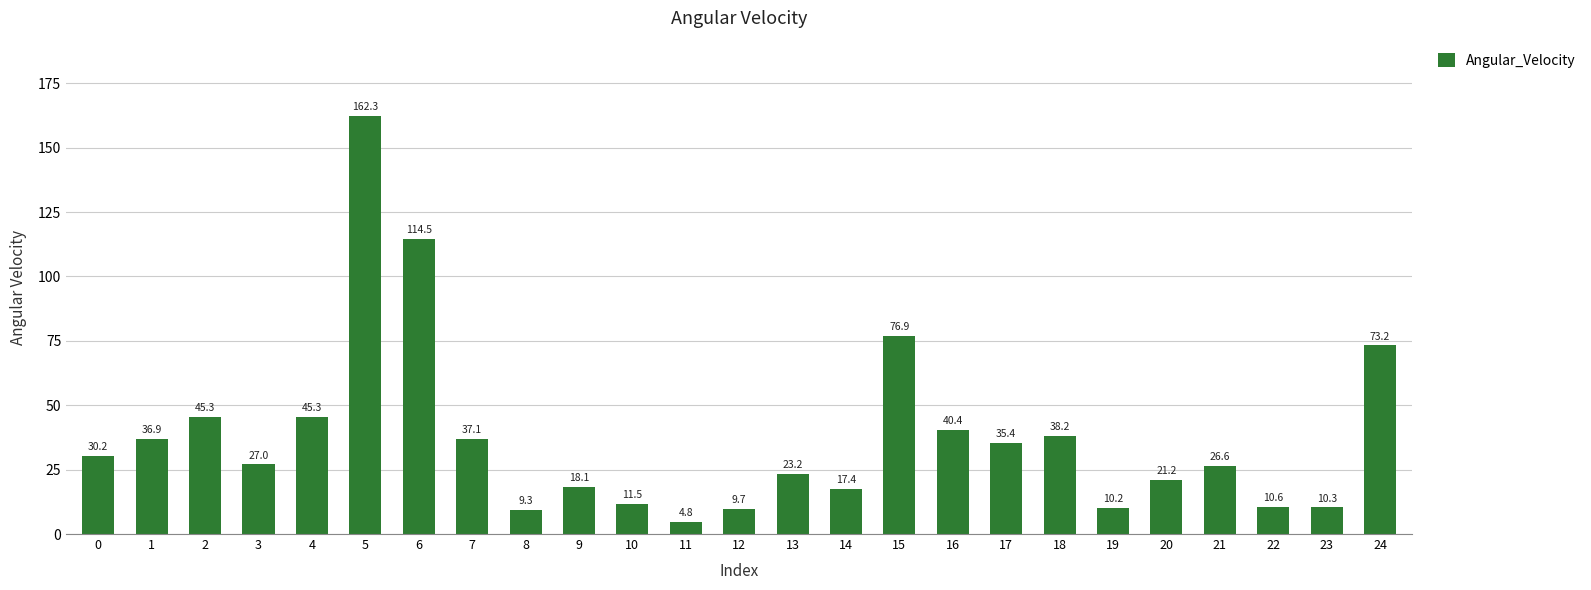

Are the bars horizontal?

No